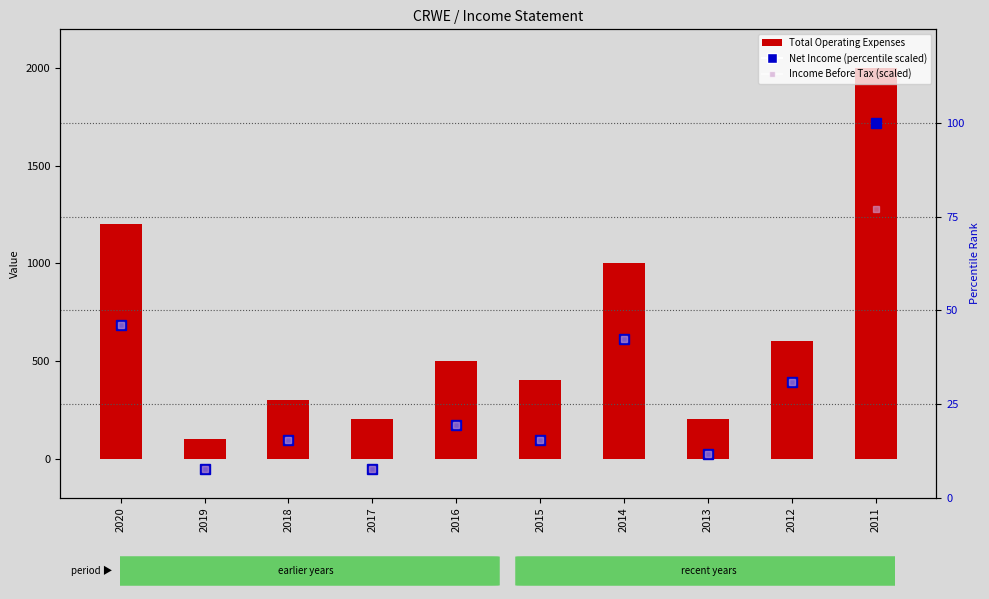

Is it true that Net Income (percentile scaled) equals 19.0 at 2013?

False